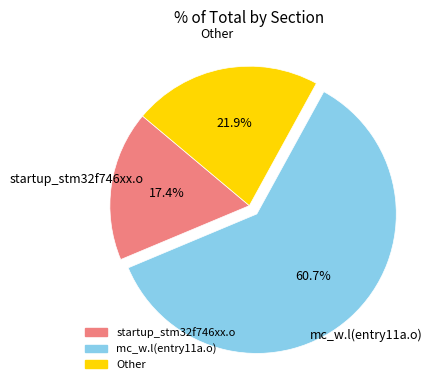

Do mc_w.l(entry11a.o) and startup_stm32f746xx.o together represent more than half of the pie?

Yes